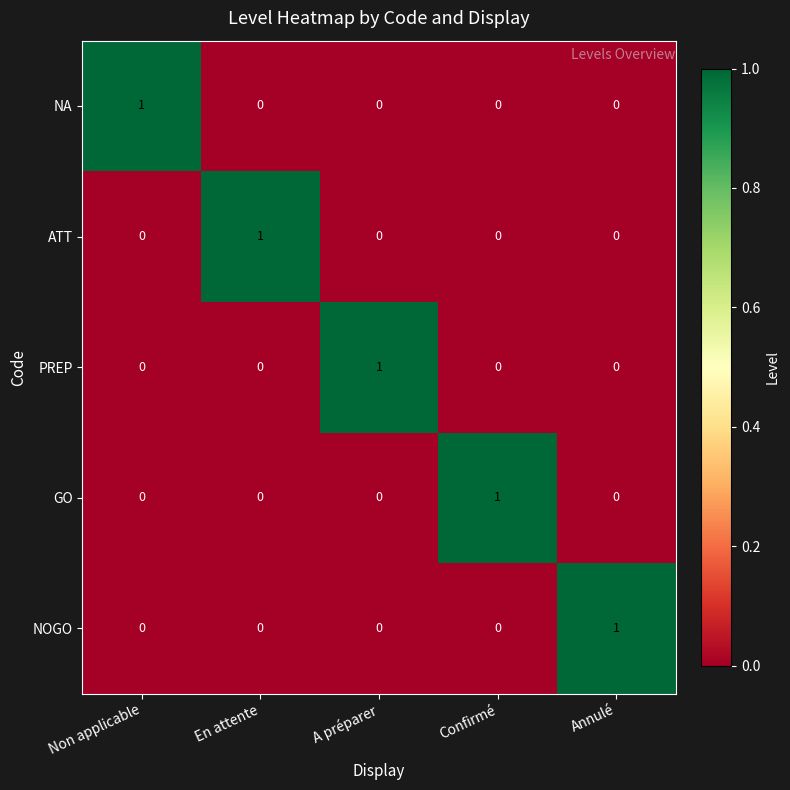

How many PREP values are between 0 and 1?

5